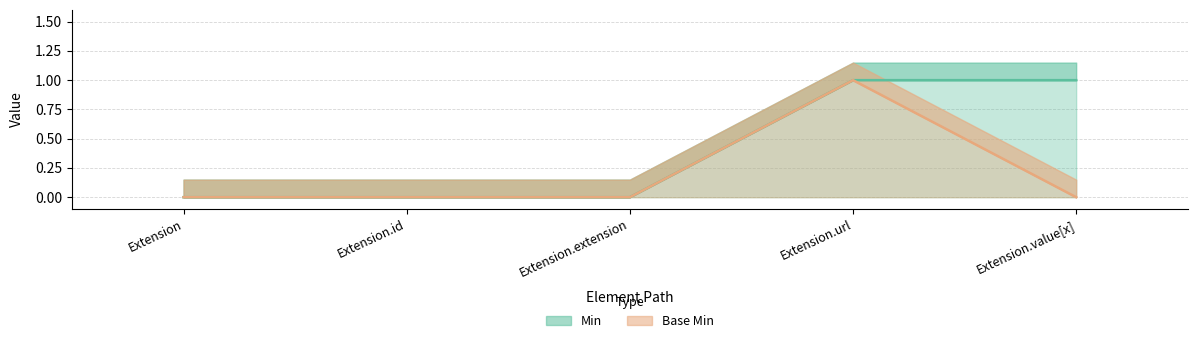

At how many categories does at least one series exceed 0?

2